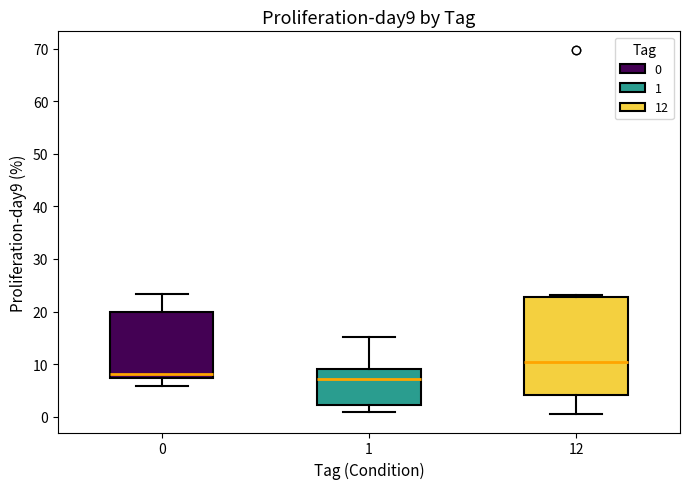

Reading left to right, transcribe this box plot: for each box, give where its median line is, the range the box spans, and where its two whiskers end, as read against the y-axis. The values are not printed on the chart, so give them approximately, as read against the axis.

0: median 8, box 7 to 20, whiskers 6 to 23
1: median 7, box 2 to 9, whiskers 1 to 15
12: median 10, box 4 to 23, whiskers 0 to 23 (just above the box's upper edge)